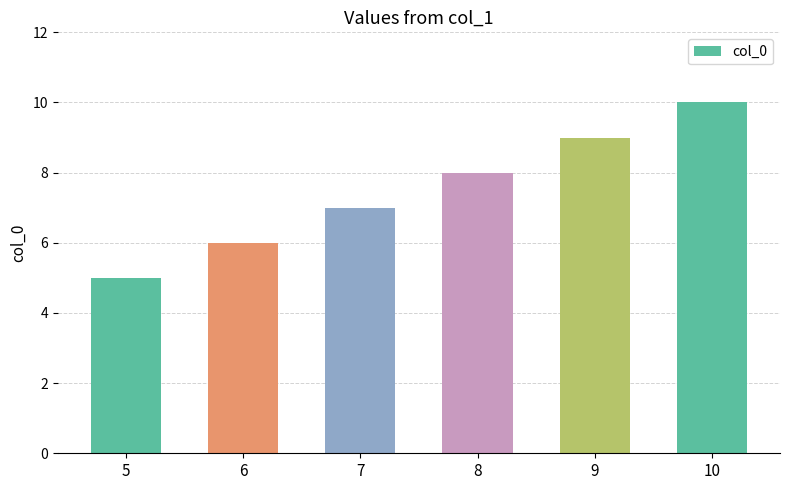

How many categories are shown in the chart?

6